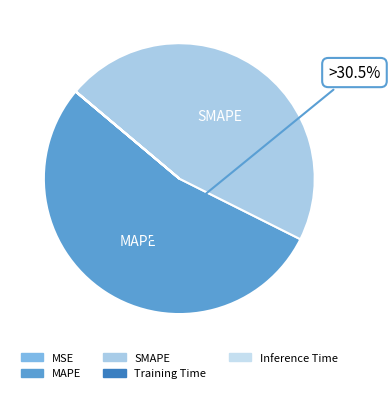

The SMAPE slice represents 61% of the pie. True or false?

False